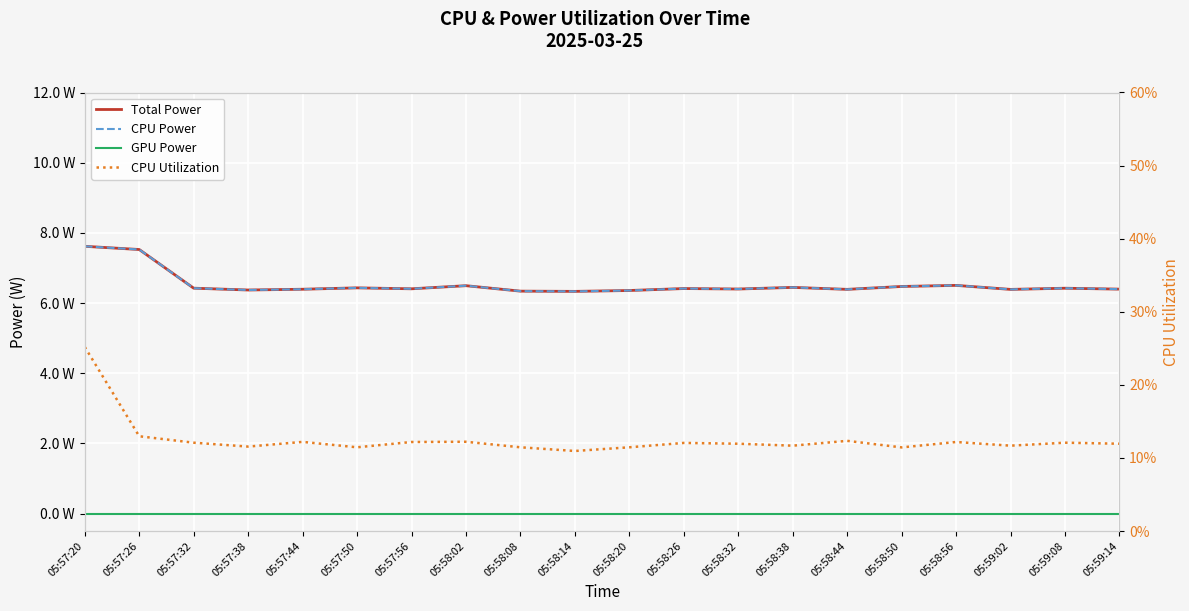

Where is the first local minimum for CPU Power?

05:57:38